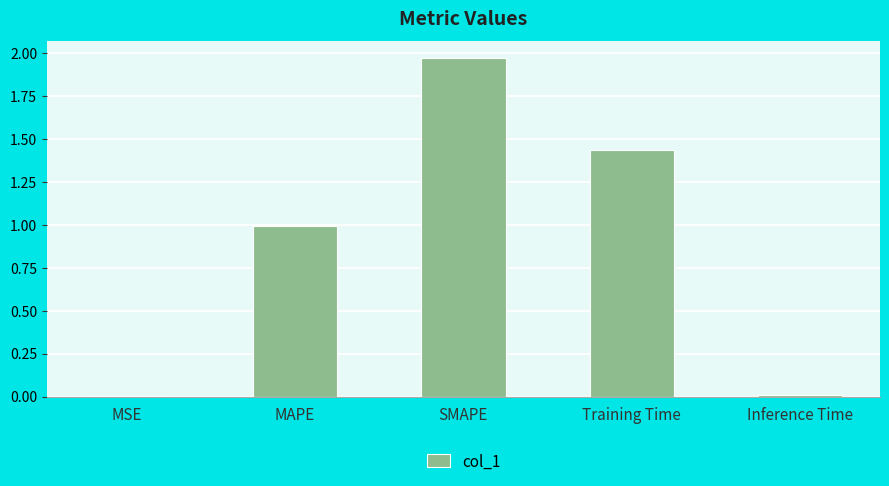

What is the change in value from SMAPE to Inference Time?

-2.0